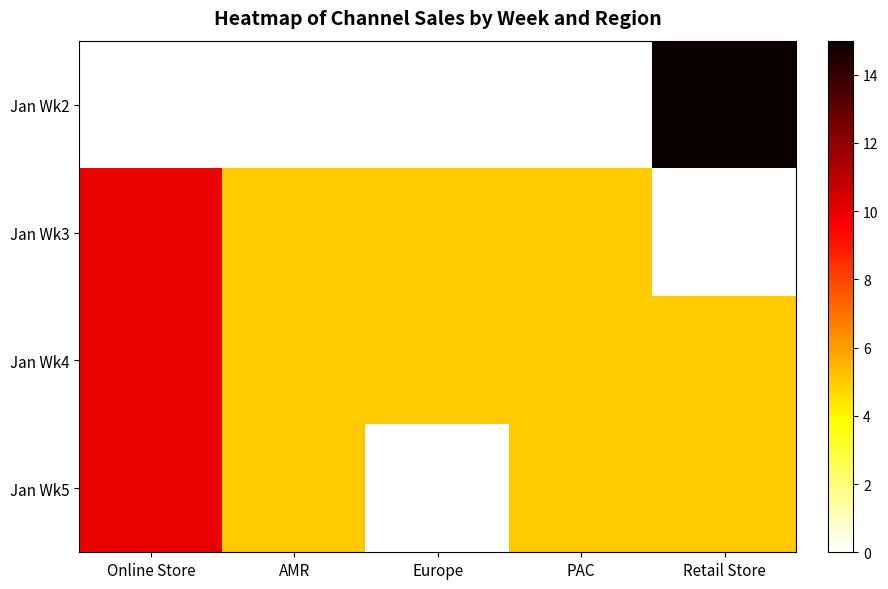

Reading left to right, extract all data points from this chart.

Jan Wk2: Online Store=0	AMR=0	Europe=0	PAC=0	Retail Store=15
Jan Wk3: Online Store=10	AMR=5	Europe=5	PAC=5	Retail Store=0
Jan Wk4: Online Store=10	AMR=5	Europe=5	PAC=5	Retail Store=5
Jan Wk5: Online Store=10	AMR=5	Europe=0	PAC=5	Retail Store=5